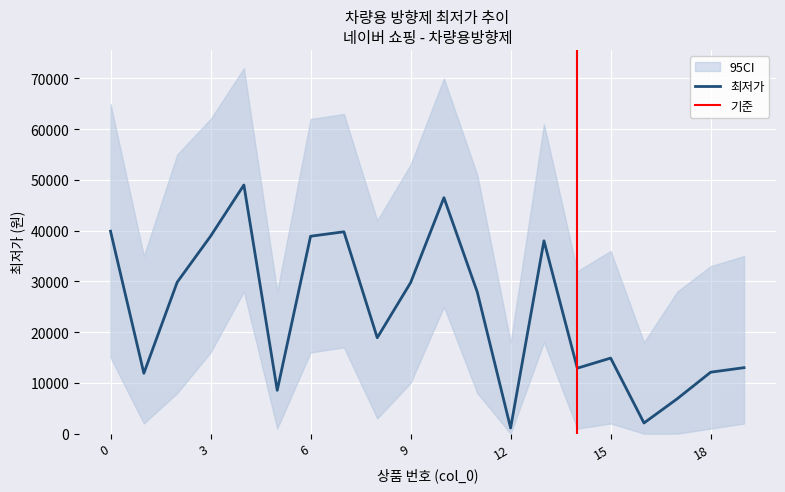

How many data points are less than 27900?

10